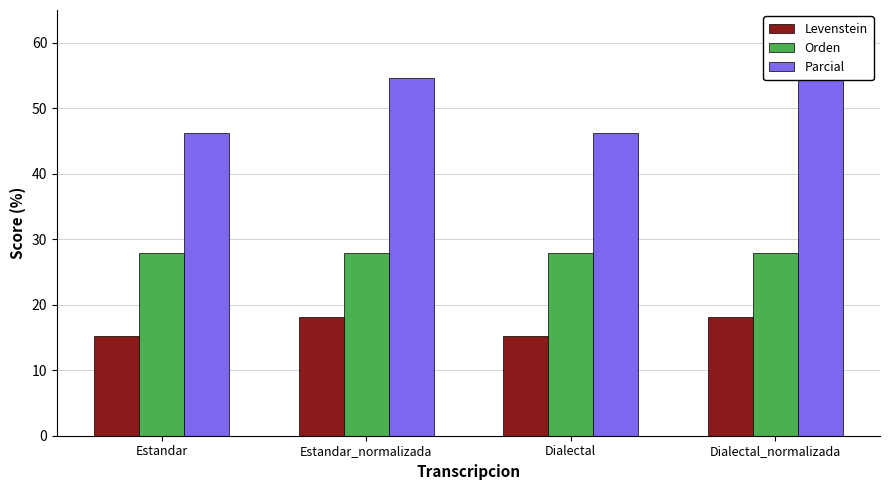

Reading left to right, list all the values displayed in this chart.

Levenstein: Estandar=15.2	Estandar_normalizada=18.2	Dialectal=15.2	Dialectal_normalizada=18.2
Orden: Estandar=27.9	Estandar_normalizada=27.9	Dialectal=27.9	Dialectal_normalizada=27.9
Parcial: Estandar=46.2	Estandar_normalizada=54.5	Dialectal=46.2	Dialectal_normalizada=54.5